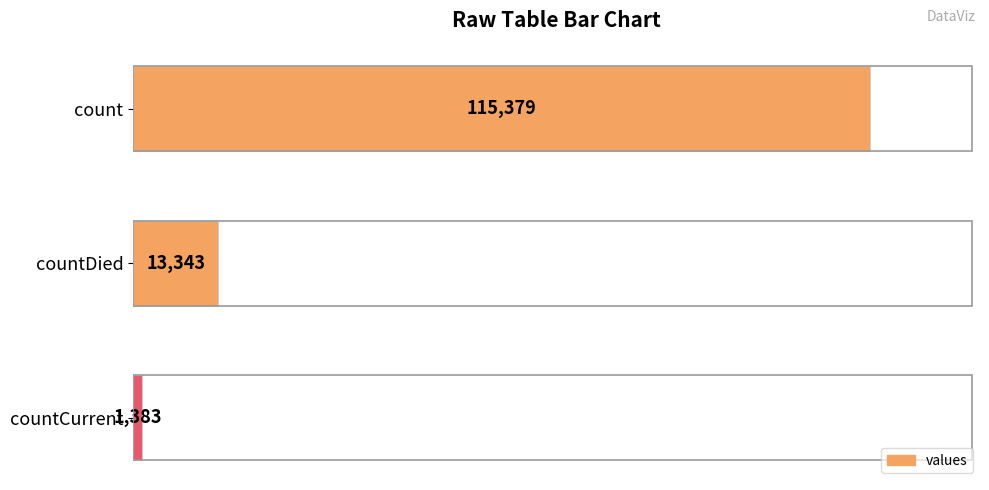

What is the label of the 2nd bar from the bottom?

countDied